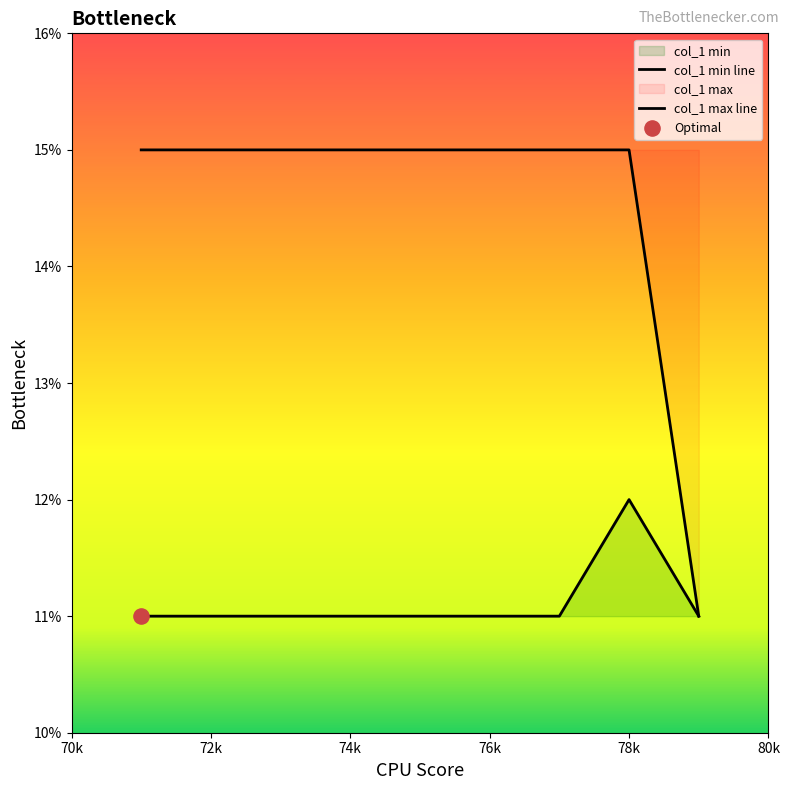

Which series has the largest total across all categories?

col_1 max line